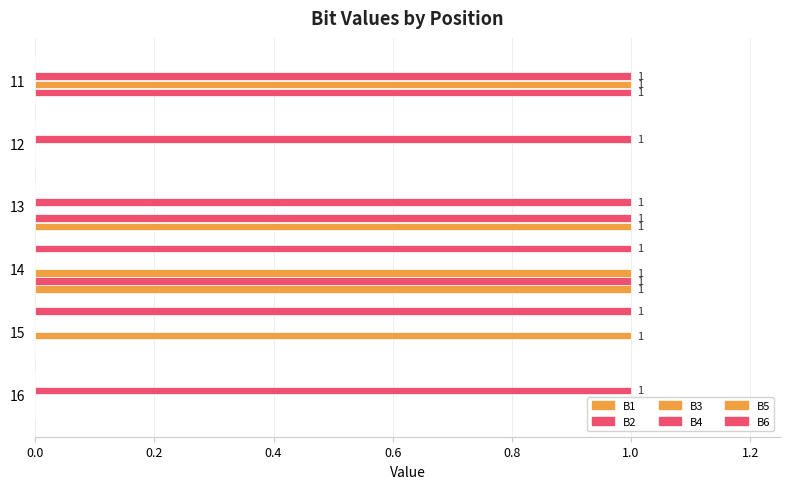

How many categories are shown in the chart?

6